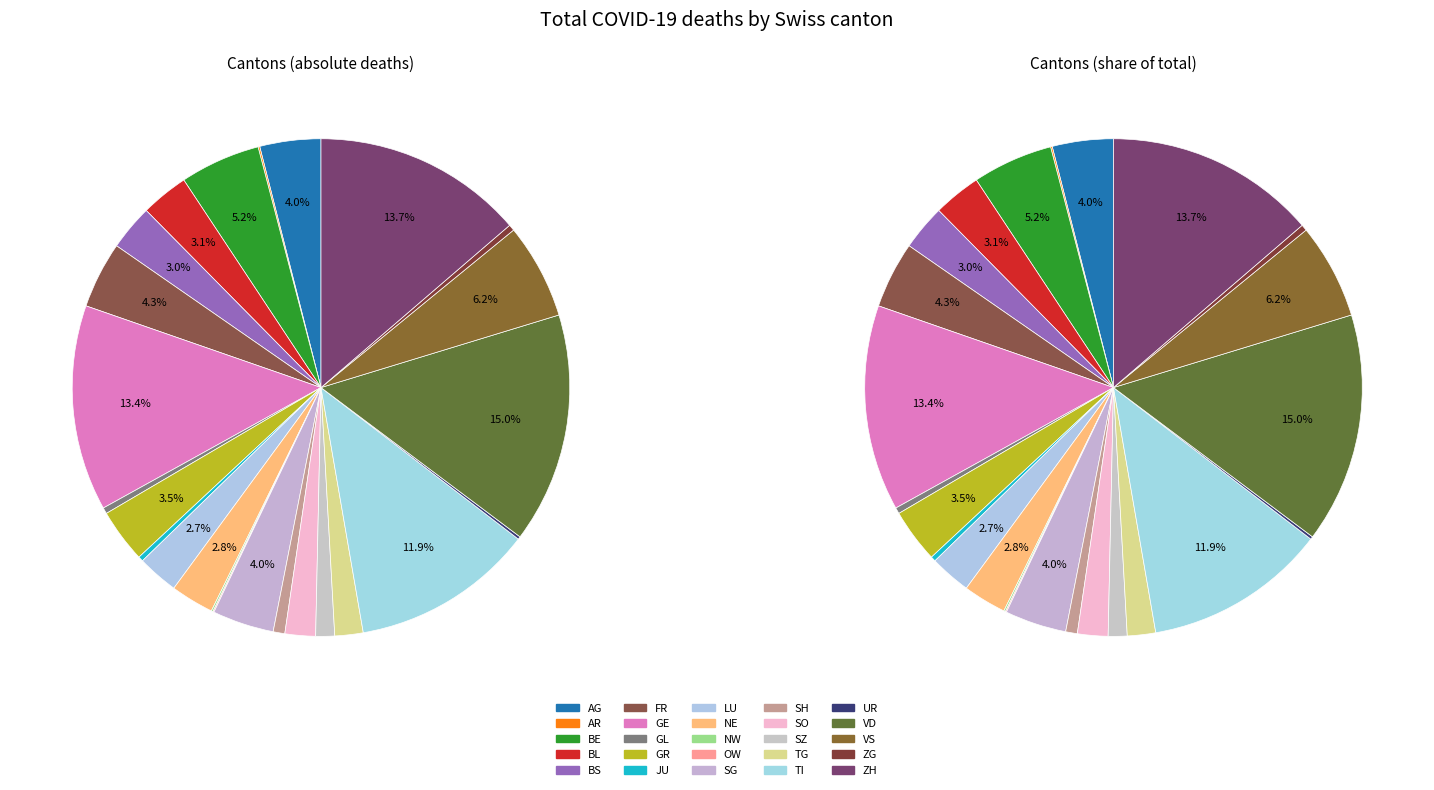

Combined, what portion of the pie is SZ and GR?

4.7%